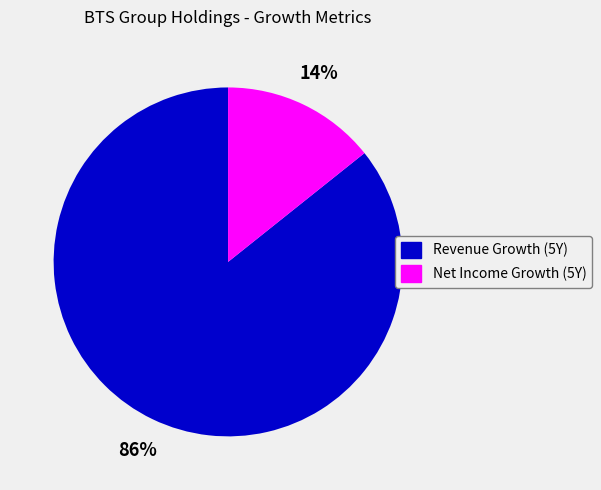

Does any single category account for the majority?

Yes